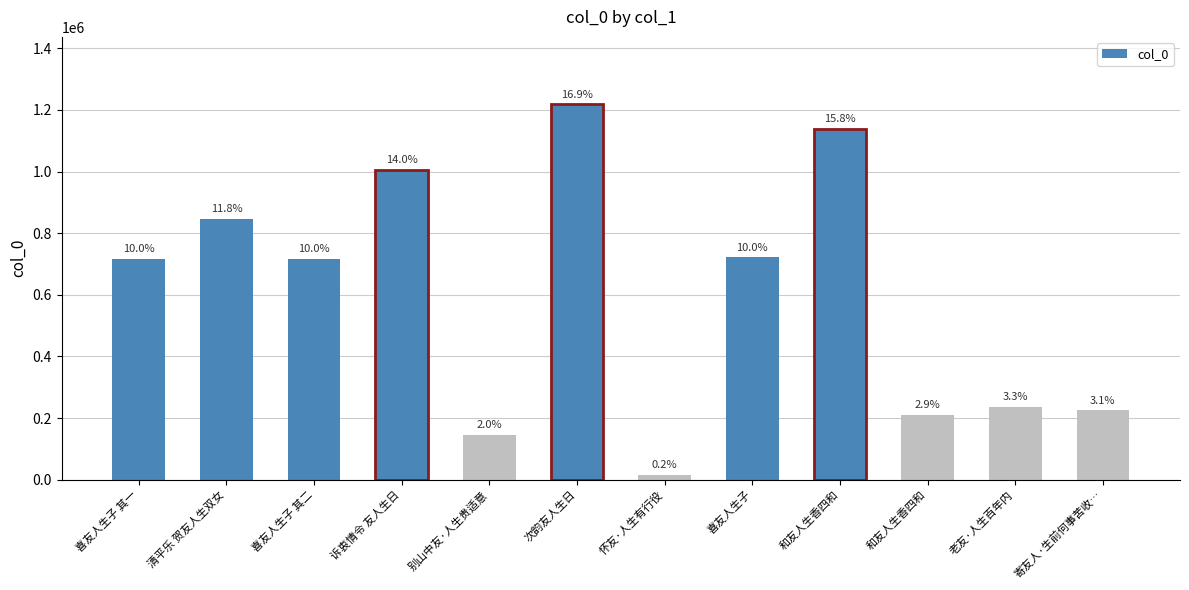

How many bars are there in total?

12